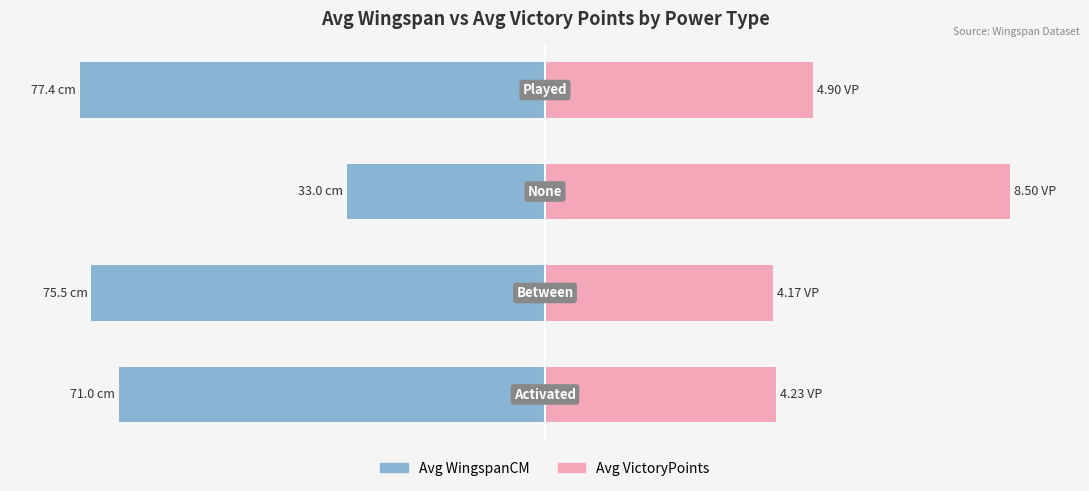

What is the sum of all Avg VictoryPoints (norm) values?

256.4